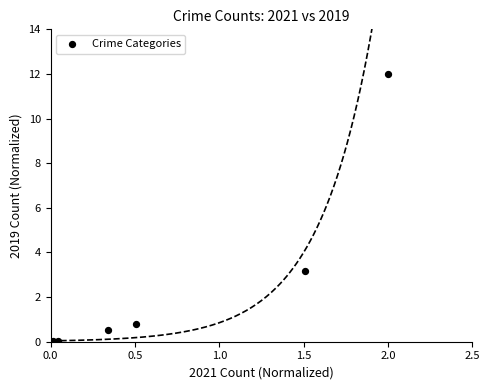

What Y value in the scatter plot is closest to 6?

3.2